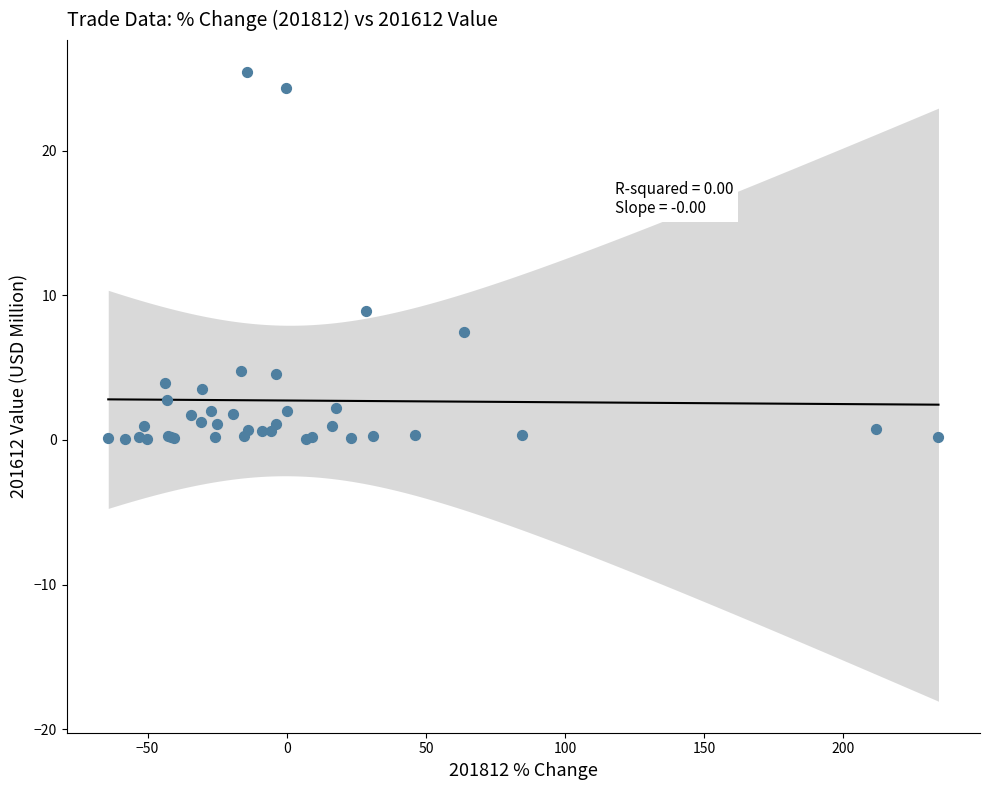

What Y value in the scatter plot is closest to 12?

8.9